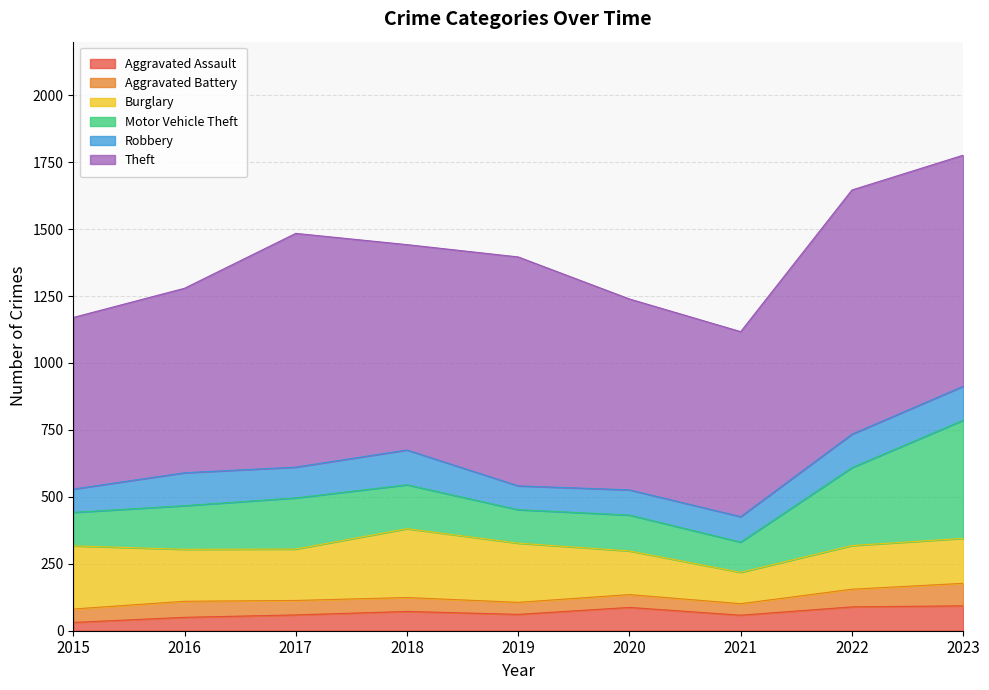

True or false: Motor Vehicle Theft and Aggravated Battery intersect in this chart.

False